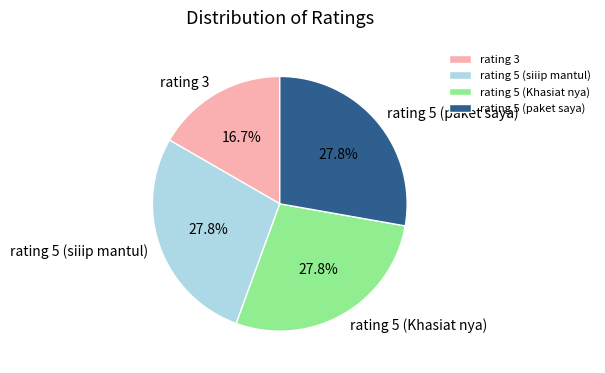

Do rating 3 and rating 5 (Khasiat nya) together represent more than half of the pie?

No